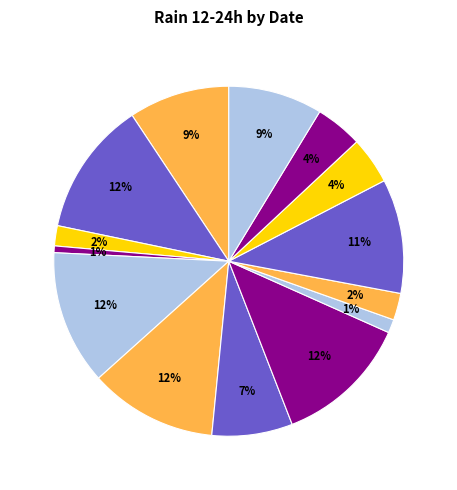

Count the number of slices in the pie.

14